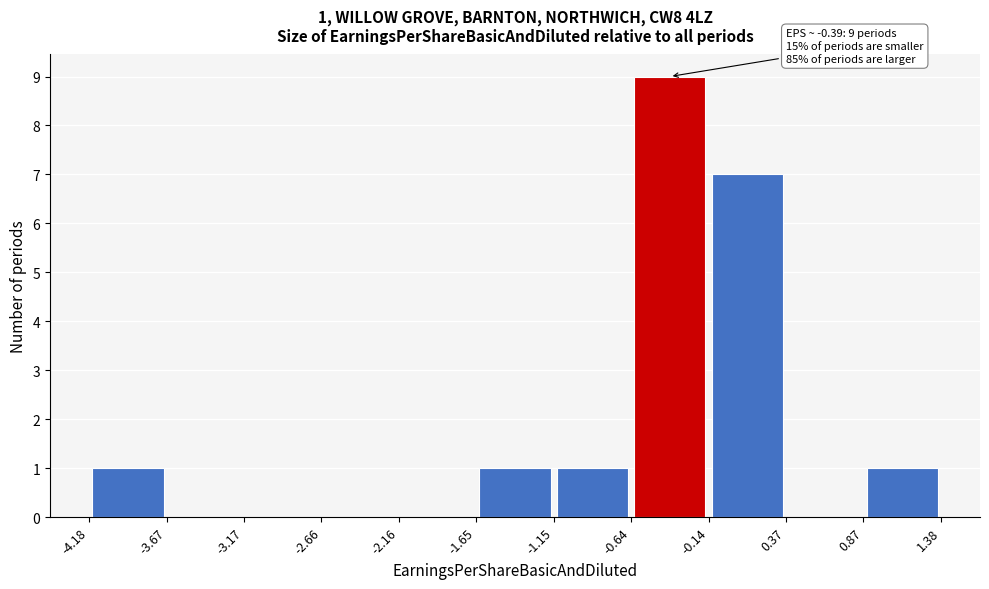

Which range on the x-axis has the tallest bar?

-0.64 to -0.14